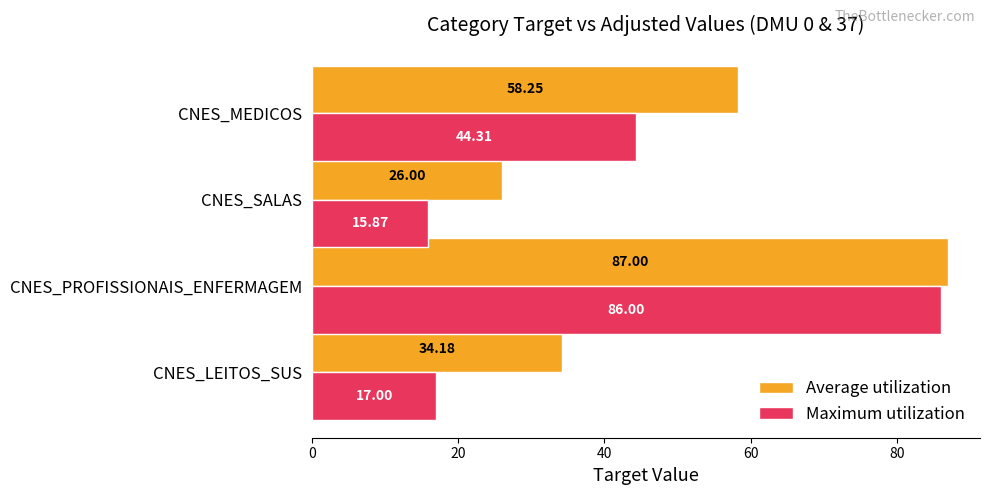

Which series has the widest spread of values?

Maximum utilization